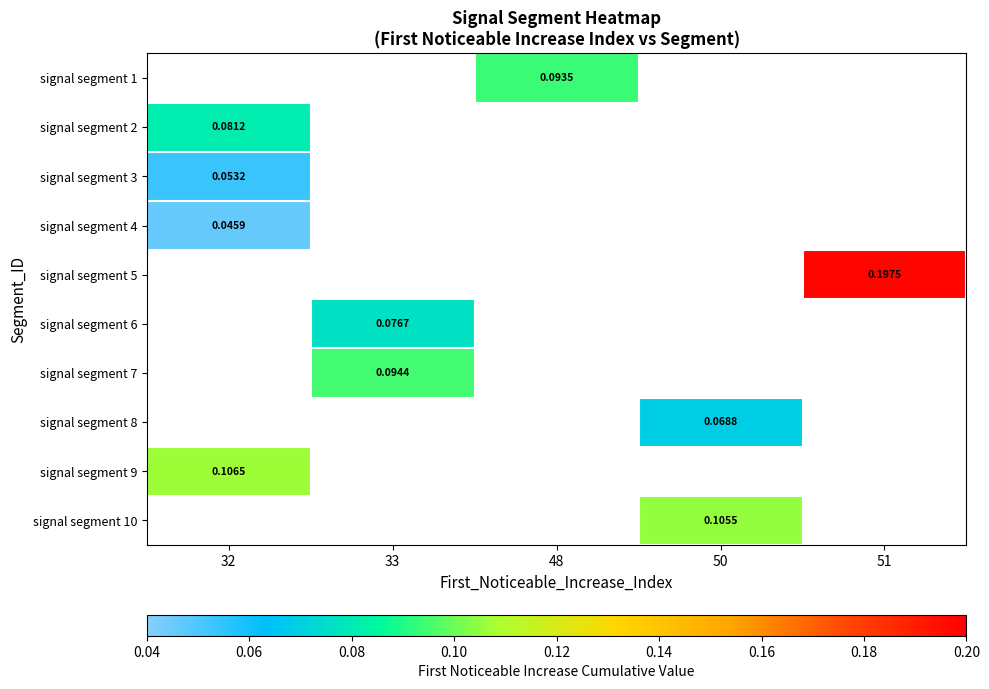

How many categories are shown in the chart?

5